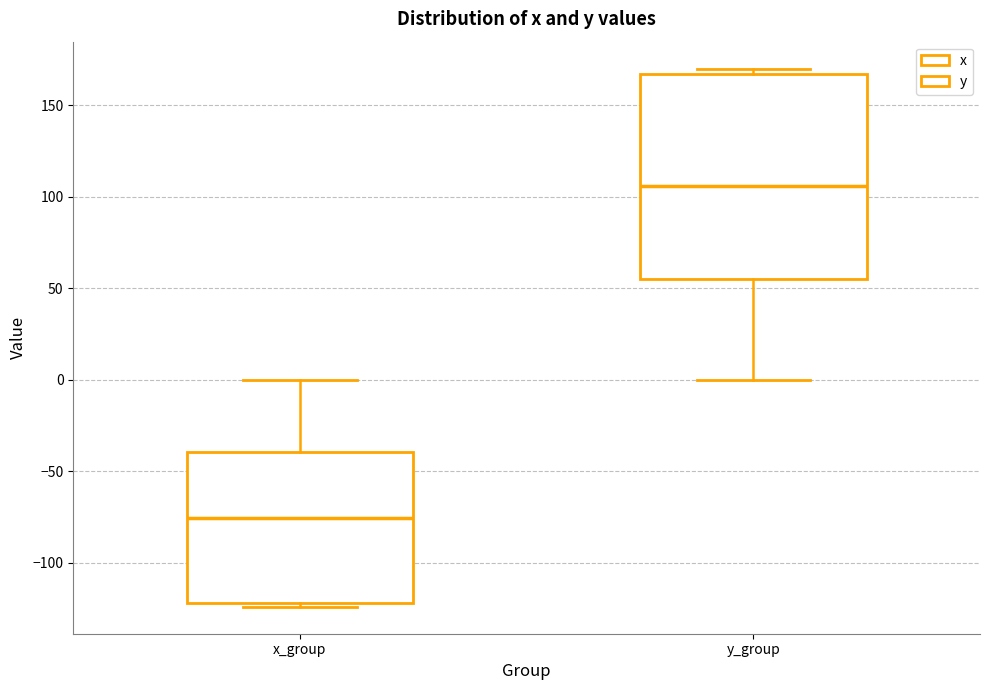

Reading left to right, transcribe this box plot: for each box, give where its median line is, the range the box spans, and where its two whiskers end, as read against the y-axis. The values are not printed on the chart, so give them approximately, as read against the axis.

x_group: median -75, box -120 to -40, whiskers -125 to 0
y_group: median 105, box 55 to 165, whiskers 0 to 170